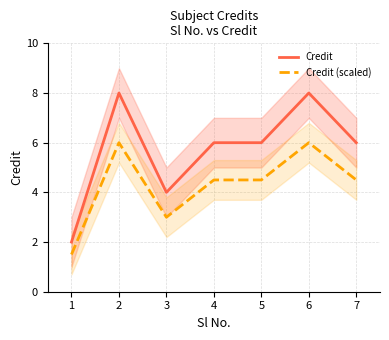

Which has a higher value, 2 or 6?

2